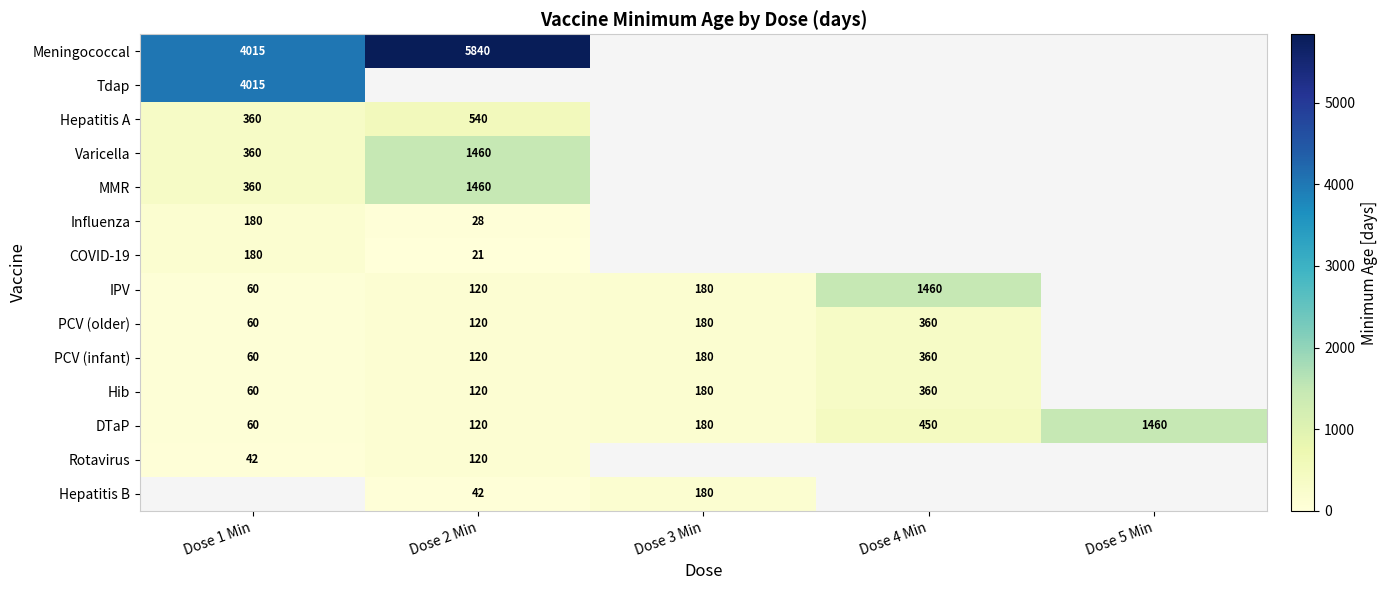

Is it true that Meningococcal equals 4015 at Dose 1 Min?

True